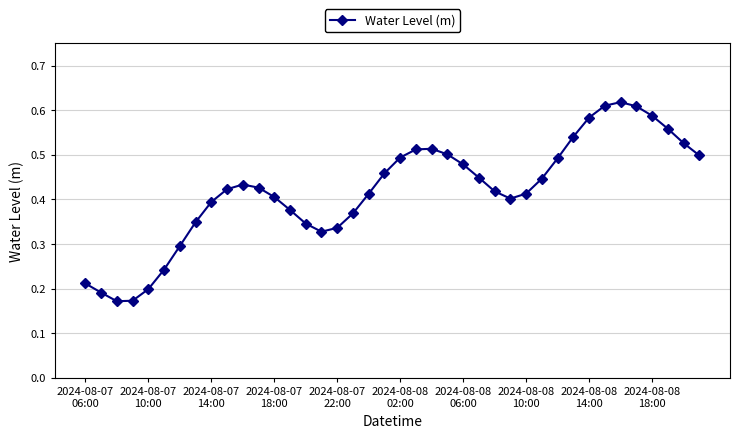

Count the values in the range 0 to 1.

40